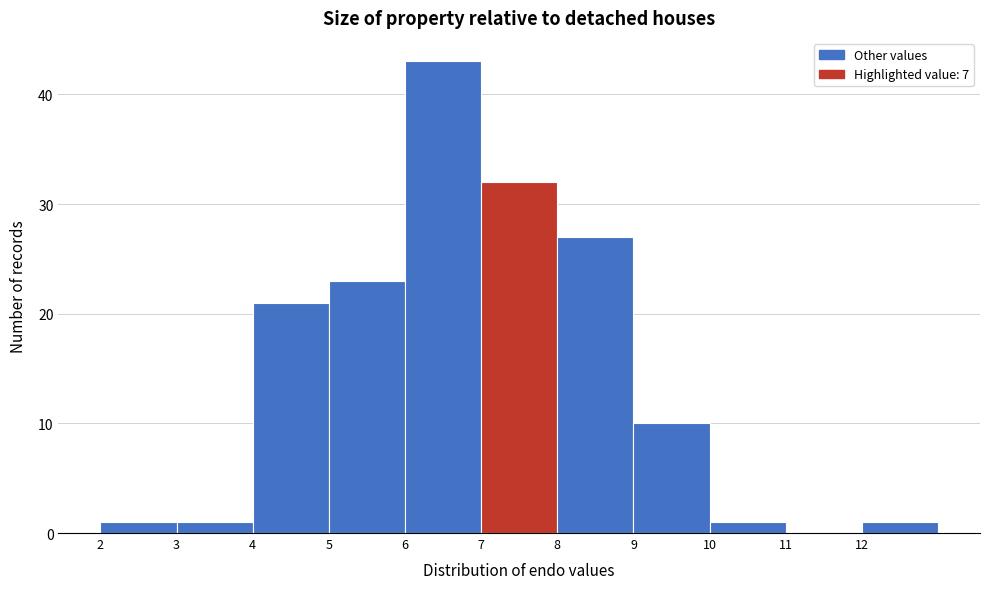

Reading left to right, list every bar in this chart as the range it spans on the x-axis followed by its height. The values are not printed on the chart, so give them approximately, as read against the axis.

2 to 3: 1
3 to 4: 1
4 to 5: 21
5 to 6: 23
6 to 7: 43
7 to 8: 32
8 to 9: 27
9 to 10: 10
10 to 11: 1
11 to 12: 0
12 to 13: 1